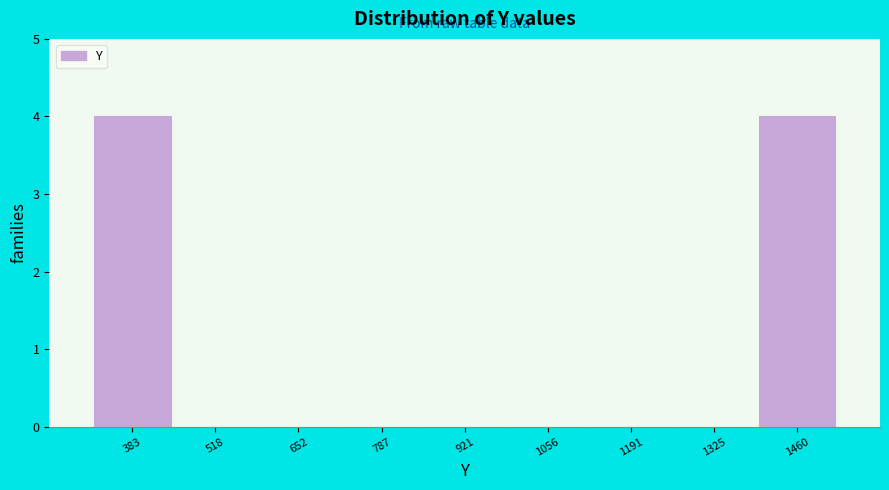

What is the height of the bar covering 1400 to 1520 on the x-axis? Neither the bar edges nor the heights are printed on the chart, so give them approximately, as read against the axes.

4